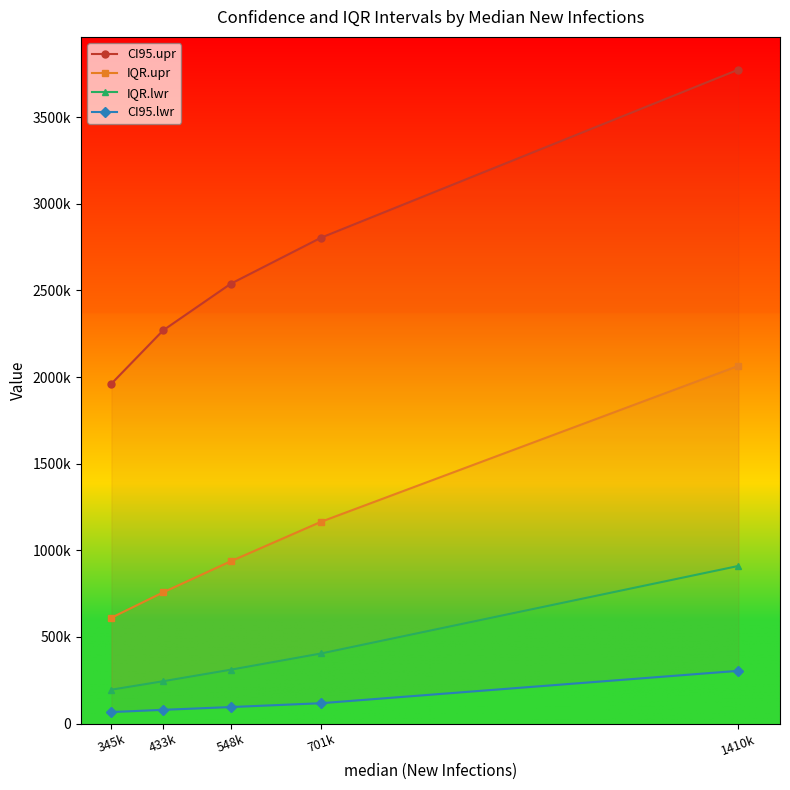

How many values in the CI95.lwr series exceed 95431?

2